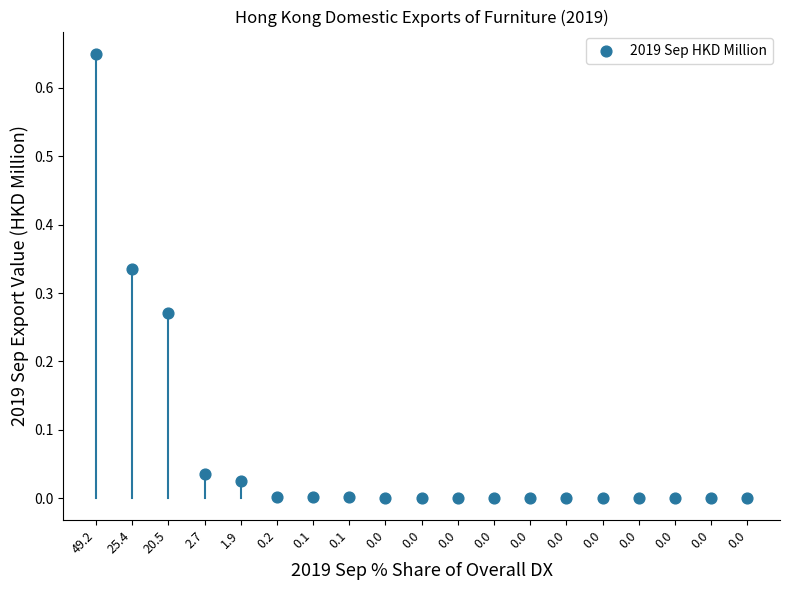

How many data points are displayed?

19